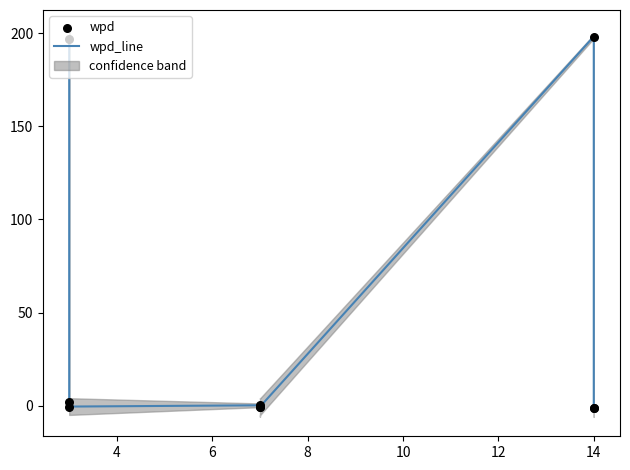

At how many categories does at least one series exceed 158?

2